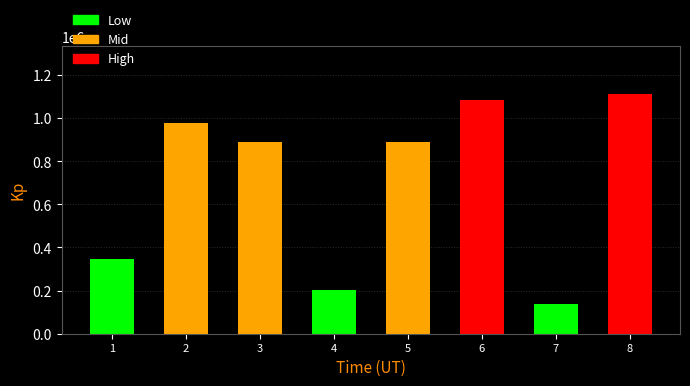

What is the sum of all values?

5641453